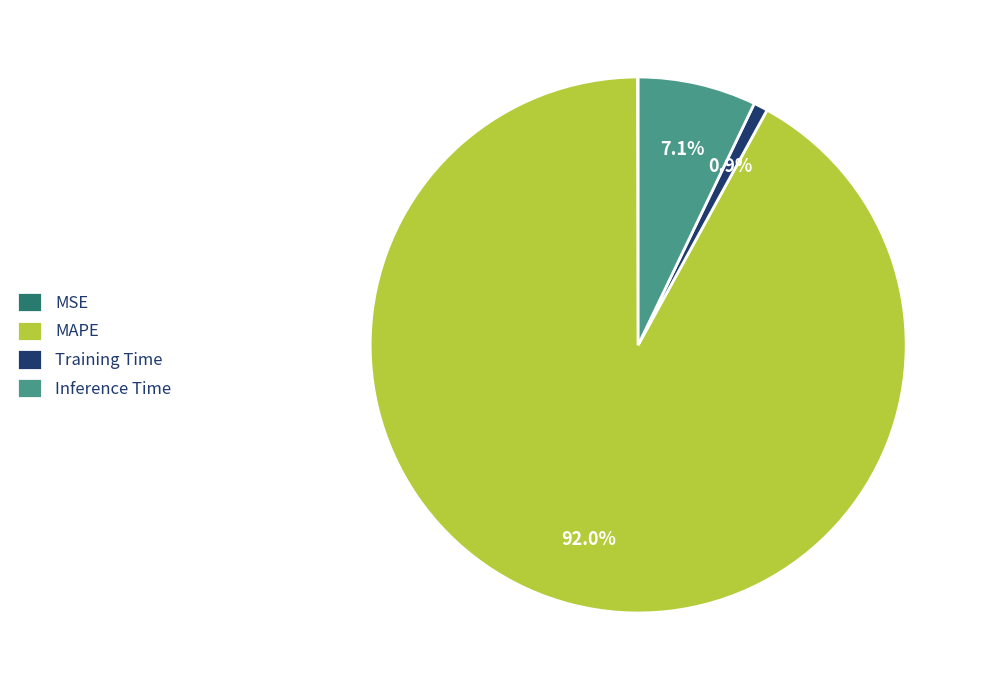

To the nearest percent, what is the average slice percentage?

25%